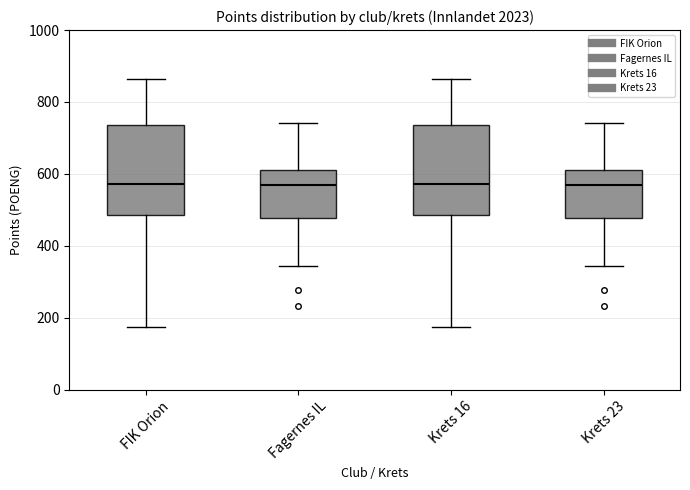

Where does the median line of the box for FIK Orion sit on the y-axis? The values are not printed on the chart, so give them approximately, as read against the axis.

580